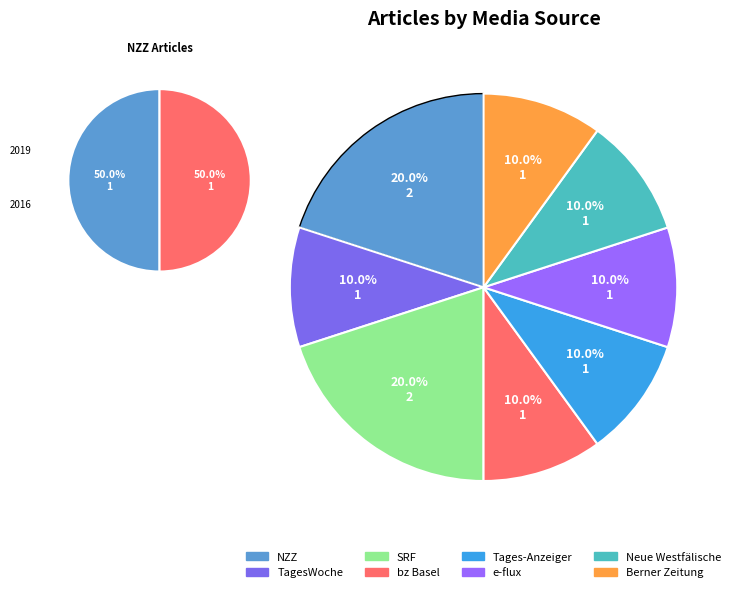

What percentage is the bz Basel slice, to the nearest percent?

10%